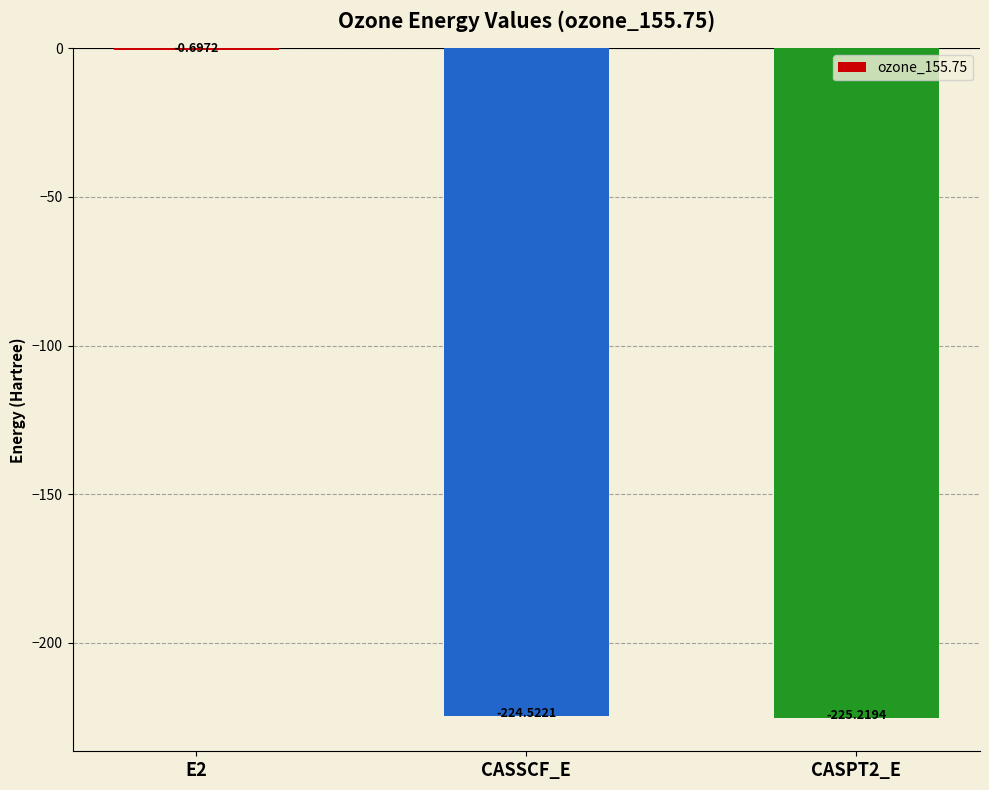

Reading left to right, list all the values displayed in this chart.

E2=-0.7	CASSCF_E=-224.5	CASPT2_E=-225.2